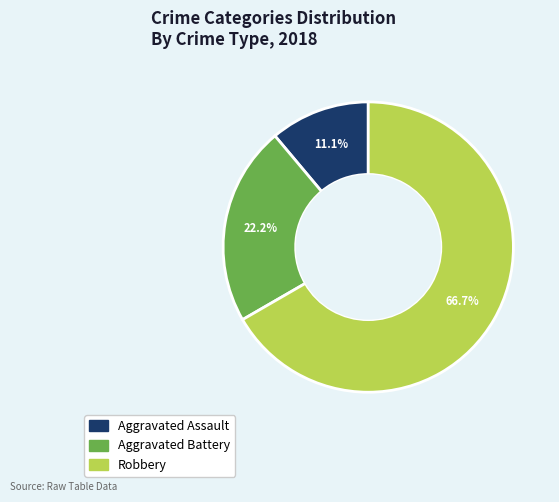

What percentage is the Aggravated Battery slice, to the nearest percent?

22%